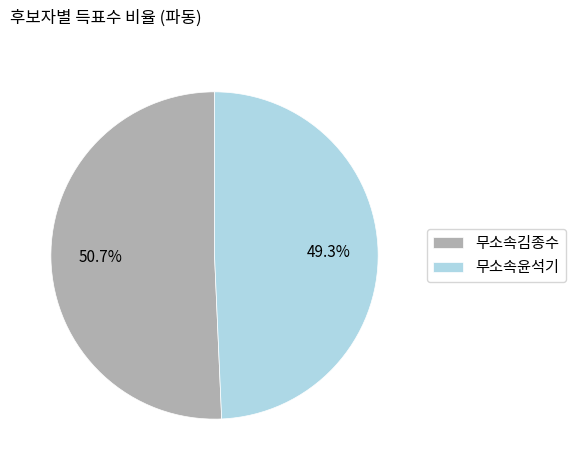

Which has a higher value, 무소속윤석기 or 무소속김종수?

무소속김종수